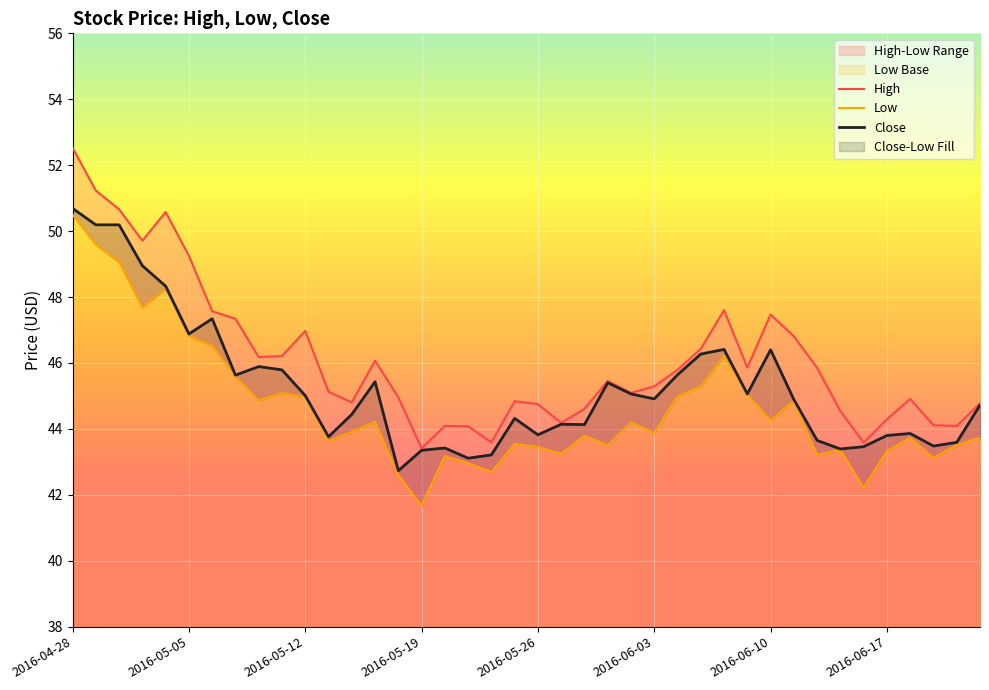

Reading left to right, list all the values displayed in this chart.

High: 52.5	51.2	50.7	49.7	50.6	49.2	47.6	47.3	46.2	46.2	47.0	45.1	44.8	46.1	45.0	43.4	44.1	44.1	43.6	44.8	44.8	44.2	44.6	45.5	45.1	45.3	45.8	46.4	47.6	45.9	47.5	46.8	45.8	44.5	43.6	44.3	44.9	44.1	44.1	44.8
Low: 50.5	49.6	49.1	47.7	48.2	46.8	46.5	45.6	44.9	45.1	45.0	43.6	43.9	44.2	42.6	41.7	43.2	43.0	42.7	43.5	43.5	43.2	43.8	43.5	44.2	43.9	45.0	45.3	46.2	45.0	44.3	44.8	43.2	43.4	42.2	43.3	43.7	43.1	43.5	43.7
Close: 50.7	50.2	50.2	49.0	48.3	46.9	47.3	45.6	45.9	45.8	45.0	43.8	44.4	45.4	42.7	43.3	43.4	43.1	43.2	44.3	43.8	44.1	44.1	45.4	45.1	44.9	45.6	46.3	46.4	45.1	46.4	44.9	43.7	43.4	43.5	43.8	43.9	43.5	43.6	44.7